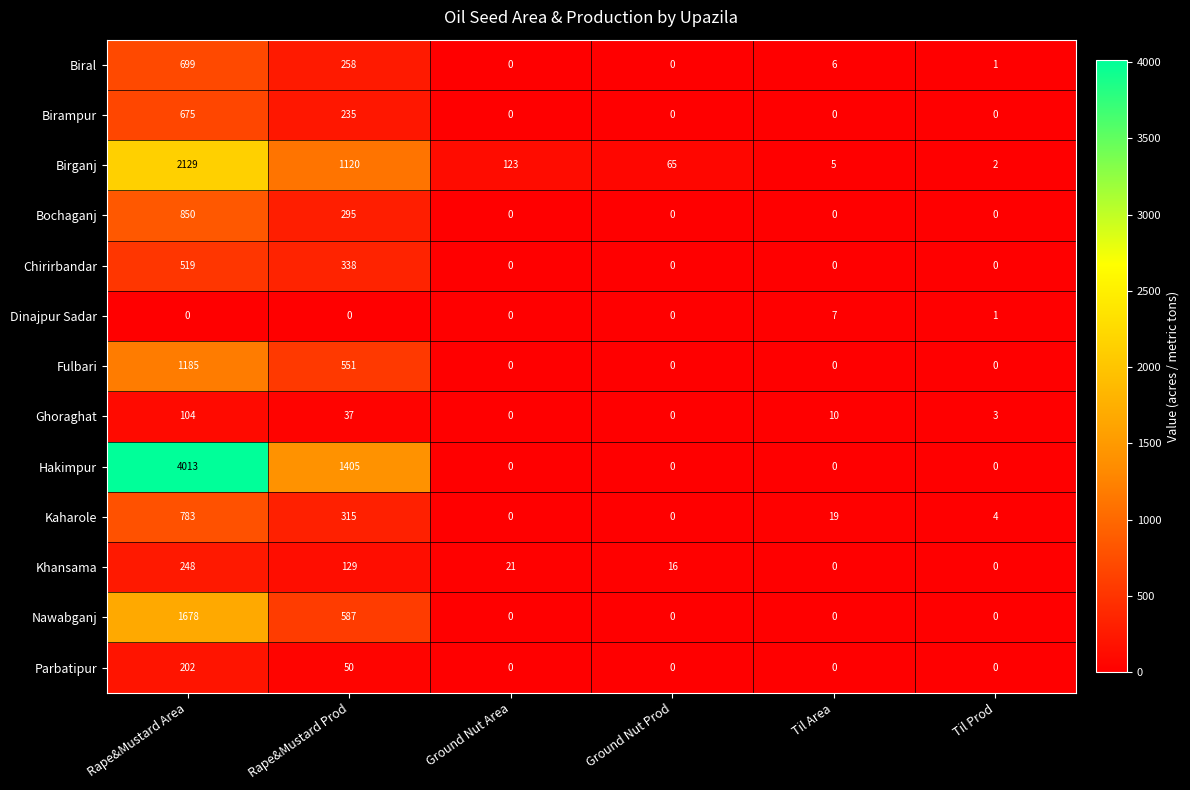

At Rape&Mustard Area, list the series in order from largest to smallest.

Hakimpur, Birganj, Nawabganj, Fulbari, Bochaganj, Kaharole, Biral, Birampur, Chirirbandar, Khansama, Parbatipur, Ghoraghat, Dinajpur Sadar